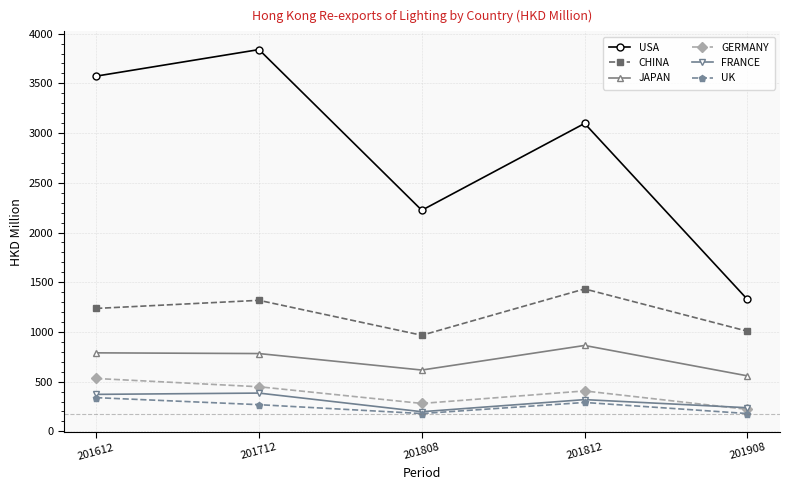

List the series in order of their peak value, highest first.

USA, CHINA, JAPAN, GERMANY, FRANCE, UK